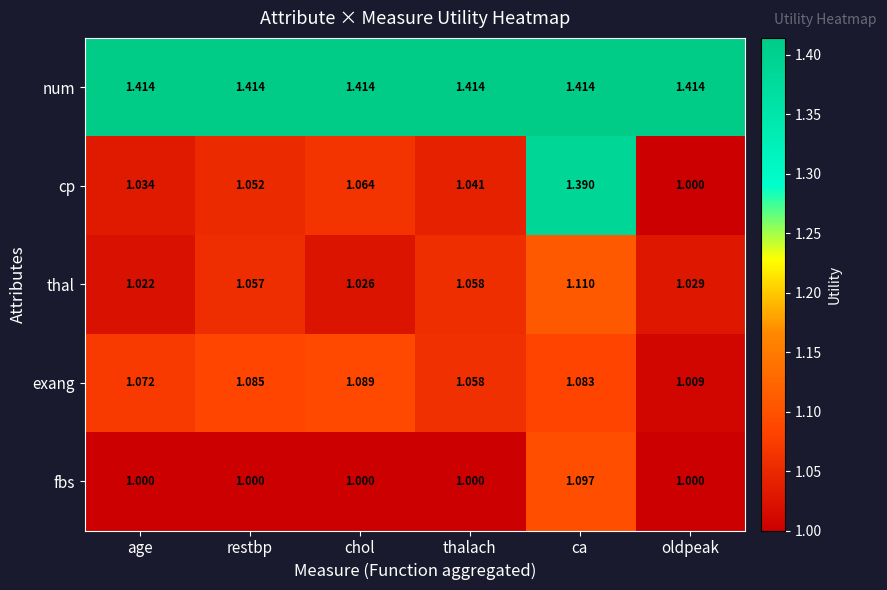

At which category is the sum across all series the highest?

ca